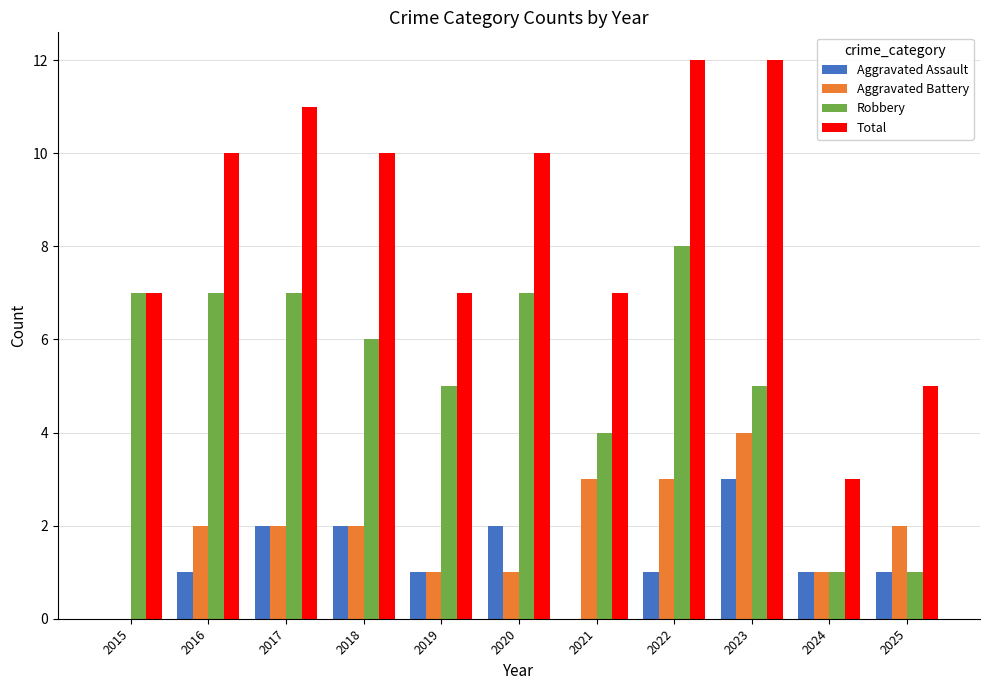

What value does the Robbery series have at 2015?

7